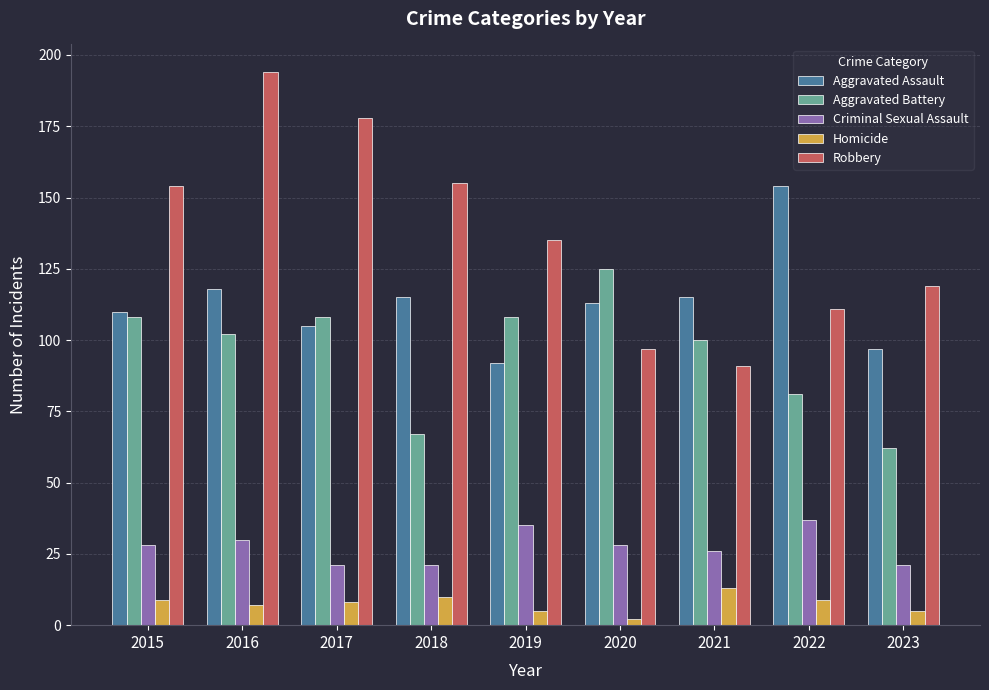

At how many categories does at least one series exceed 189?

1